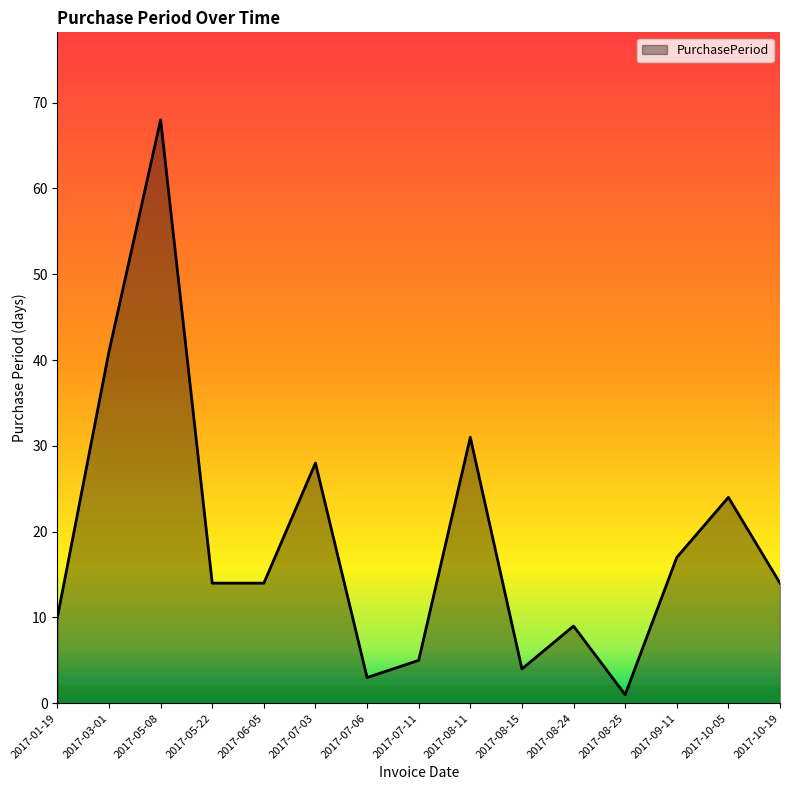

Reading left to right, list all the values displayed in this chart.

10	41	68	14	14	28	3	5	31	4	9	1	17	24	14